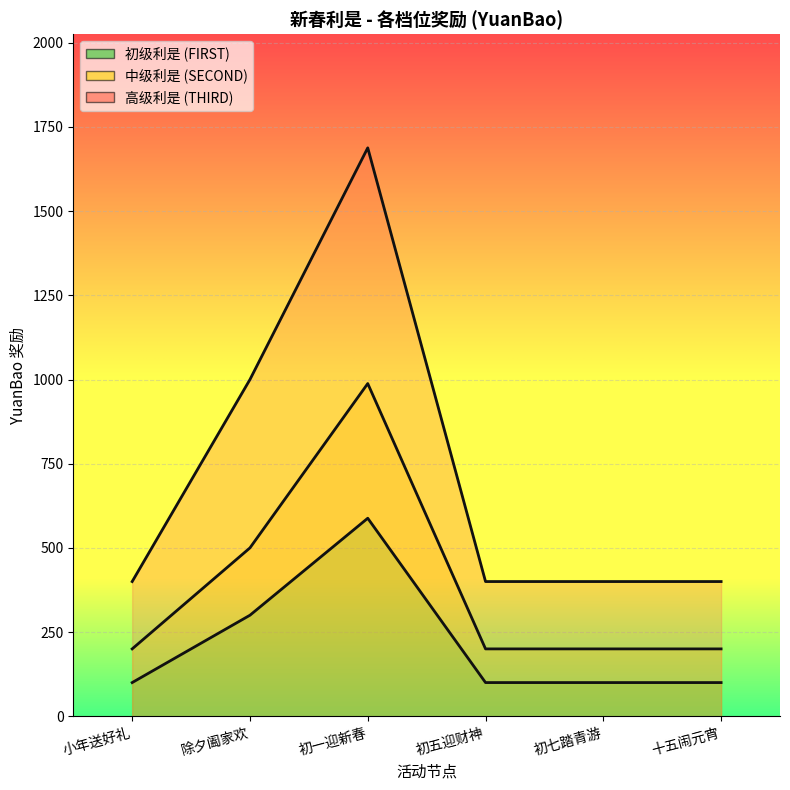

True or false: FIRST and SECOND cross at least once.

False